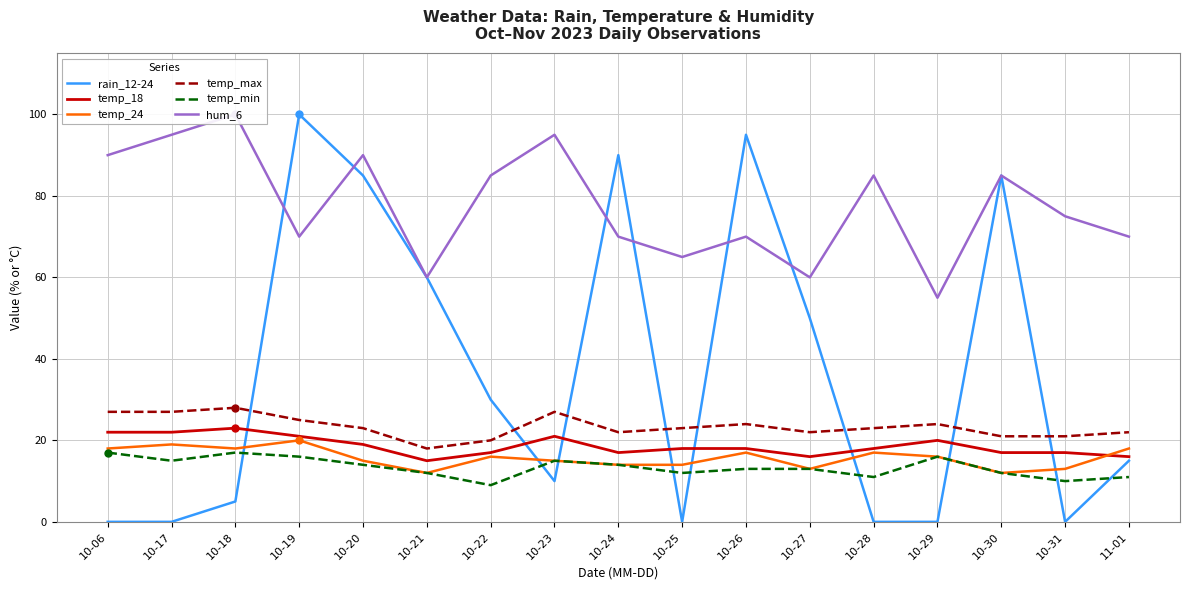

True or false: temp_min has a value of 17 at 10-18.

True